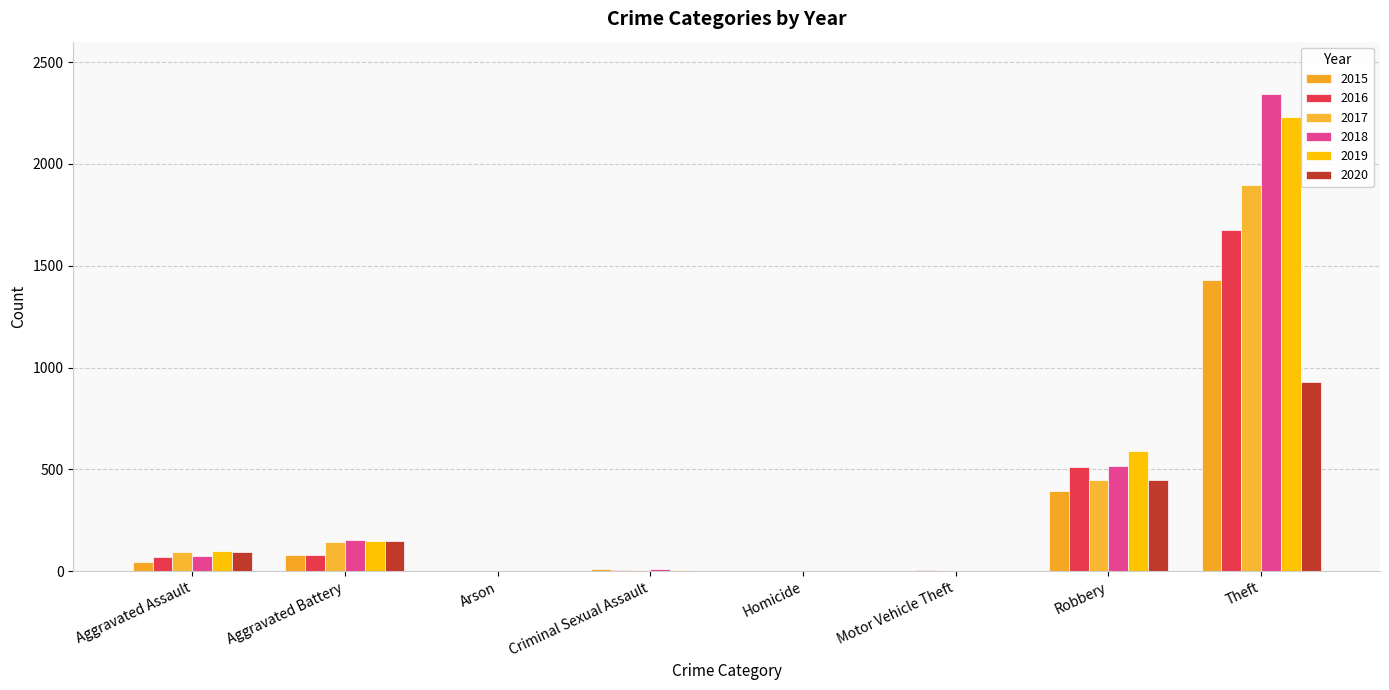

At which label is 2019 closest to 1115?

Robbery